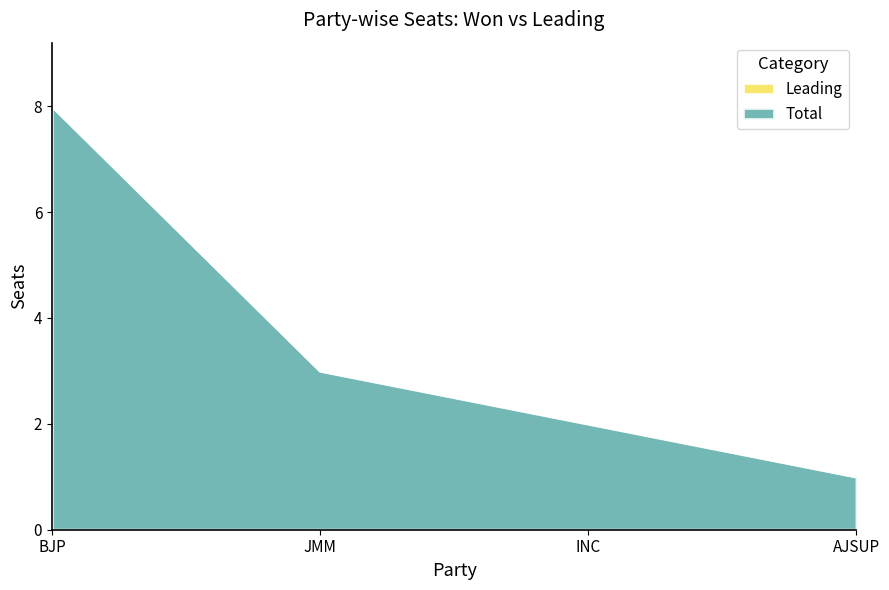

The value at AJSUP is 1. True or false?

True